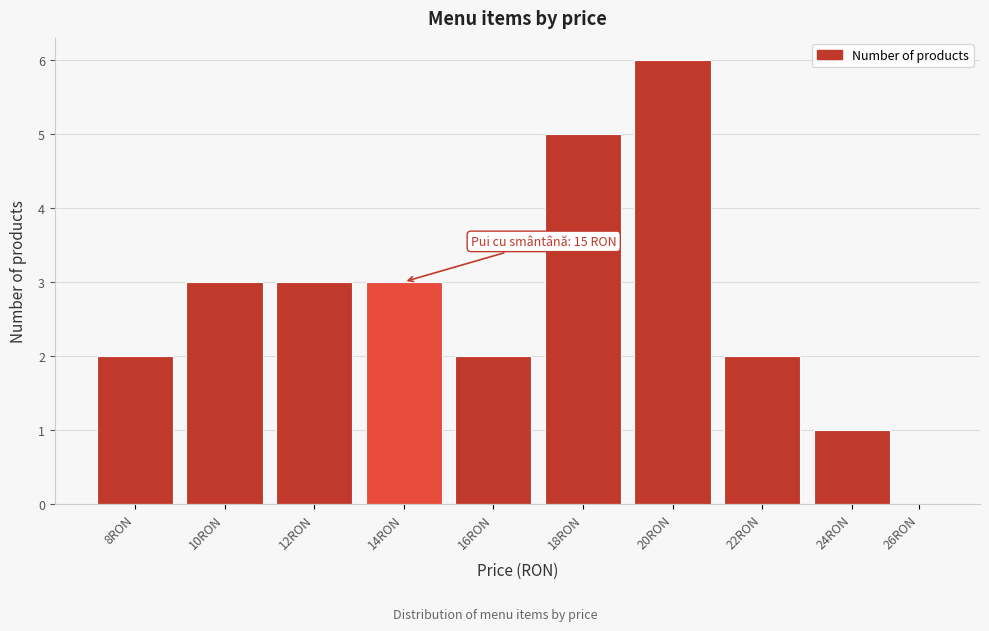

Reading left to right, extract all data points from this chart.

8RON=2	10RON=3	12RON=3	14RON=3	16RON=2	18RON=5	20RON=6	22RON=2	24RON=1	26RON=0